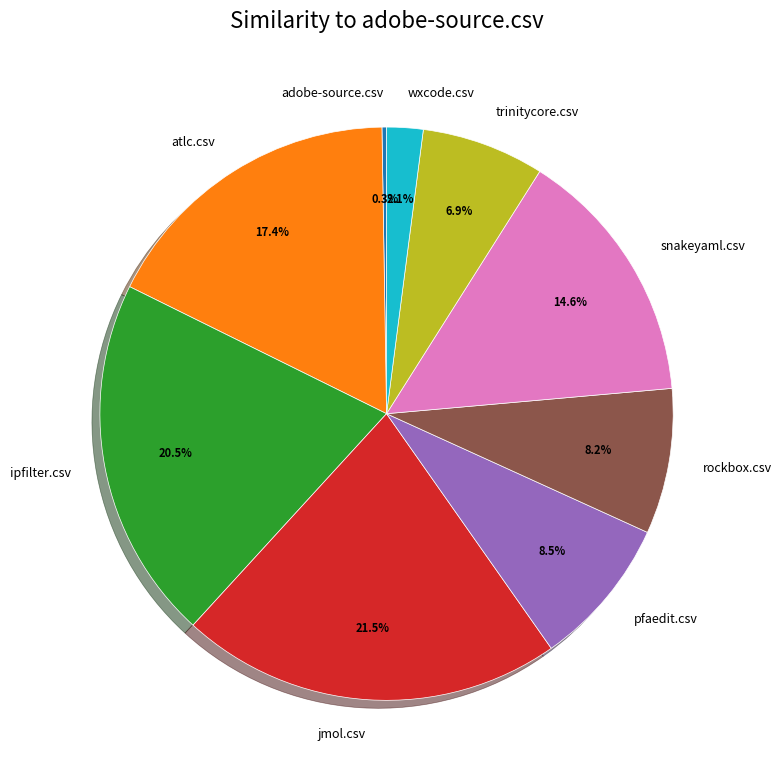

How much of the chart is everything except trinitycore.csv?

93.1%